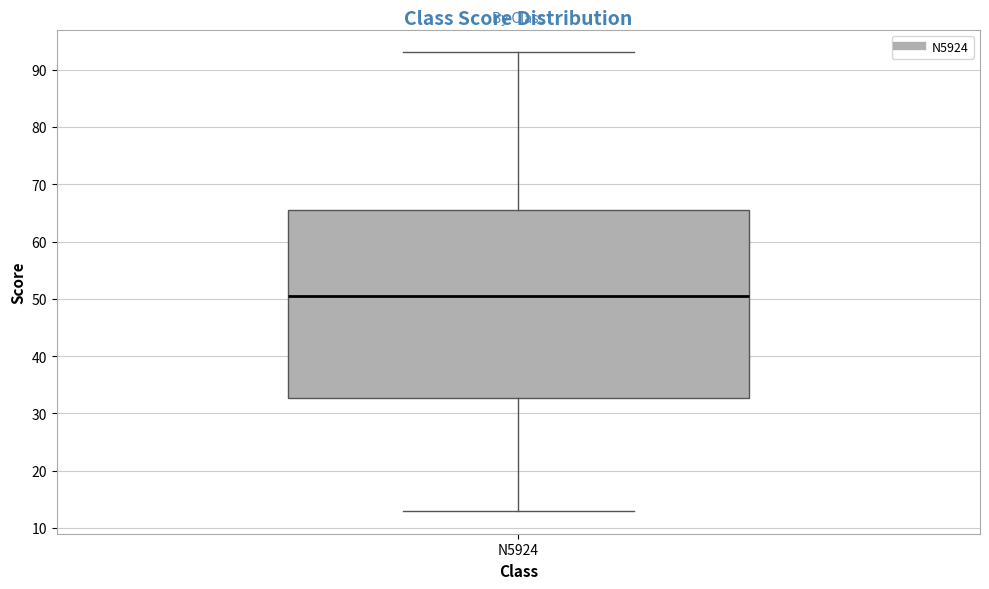

Read this box plot against the y-axis: the position of the median line, the range covered by the box, and the ends of both whiskers. The values are not printed on the chart, so give them approximately, as read against the axis.

median 51, box 33 to 66, whiskers 13 to 93